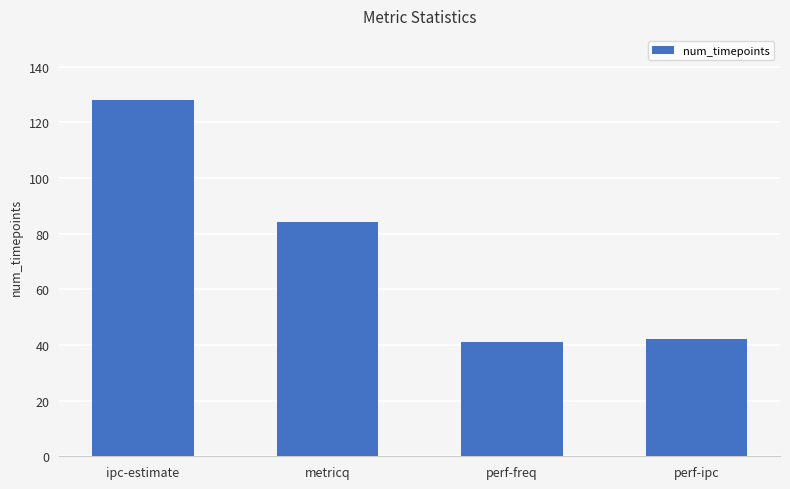

Is it true that the value at ipc-estimate is 128?

True